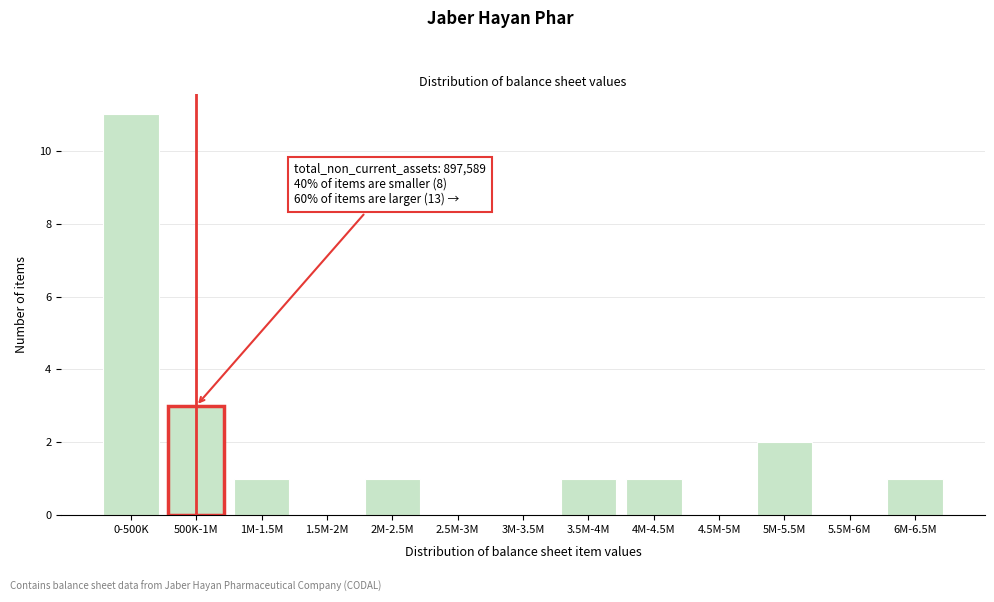

Reading left to right, what are all the values shown in this chart?

0-500K=11	500K-1M=3	1M-1.5M=1	1.5M-2M=0	2M-2.5M=1	2.5M-3M=0	3M-3.5M=0	3.5M-4M=1	4M-4.5M=1	4.5M-5M=0	5M-5.5M=2	5.5M-6M=0	6M-6.5M=1